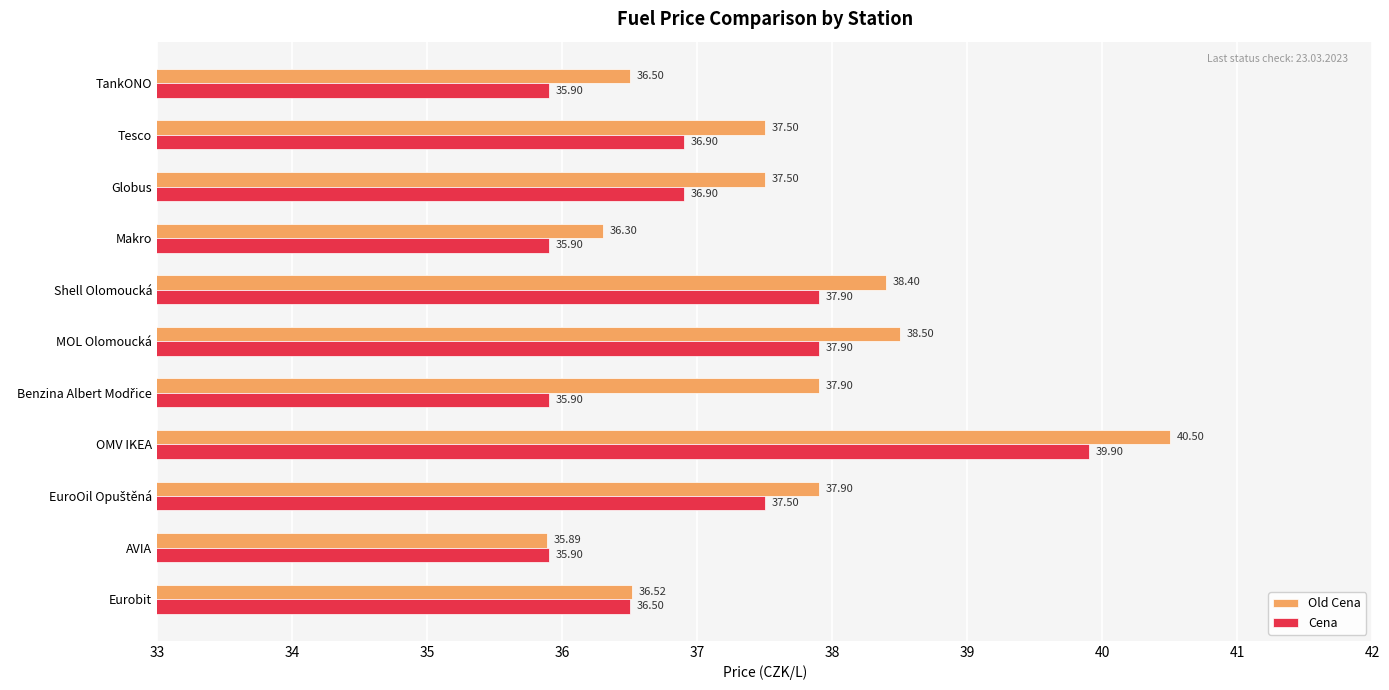

What are all the series names shown in the legend?

Old Cena, Cena